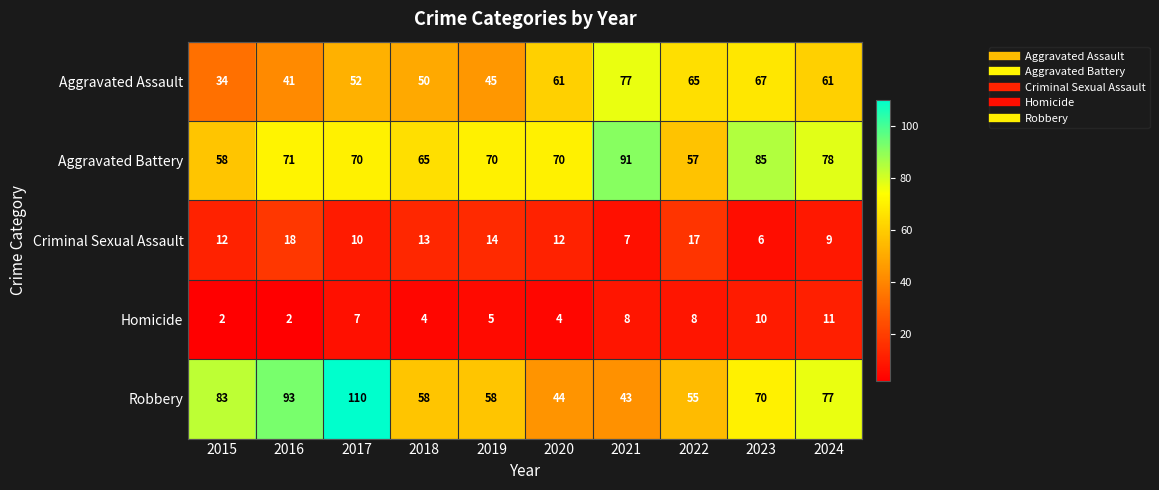

What is the sum of all Aggravated Assault values?

553